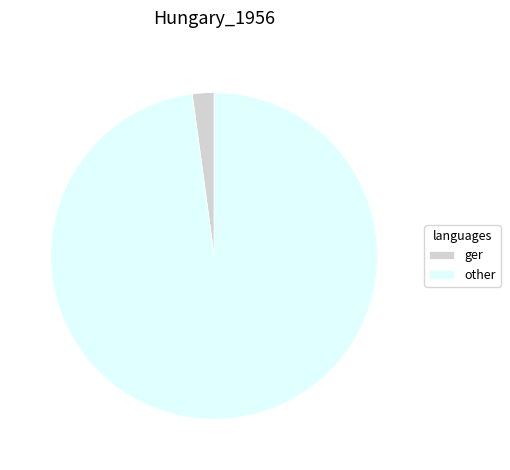

Rank the categories by value from highest to lowest.

other, ger